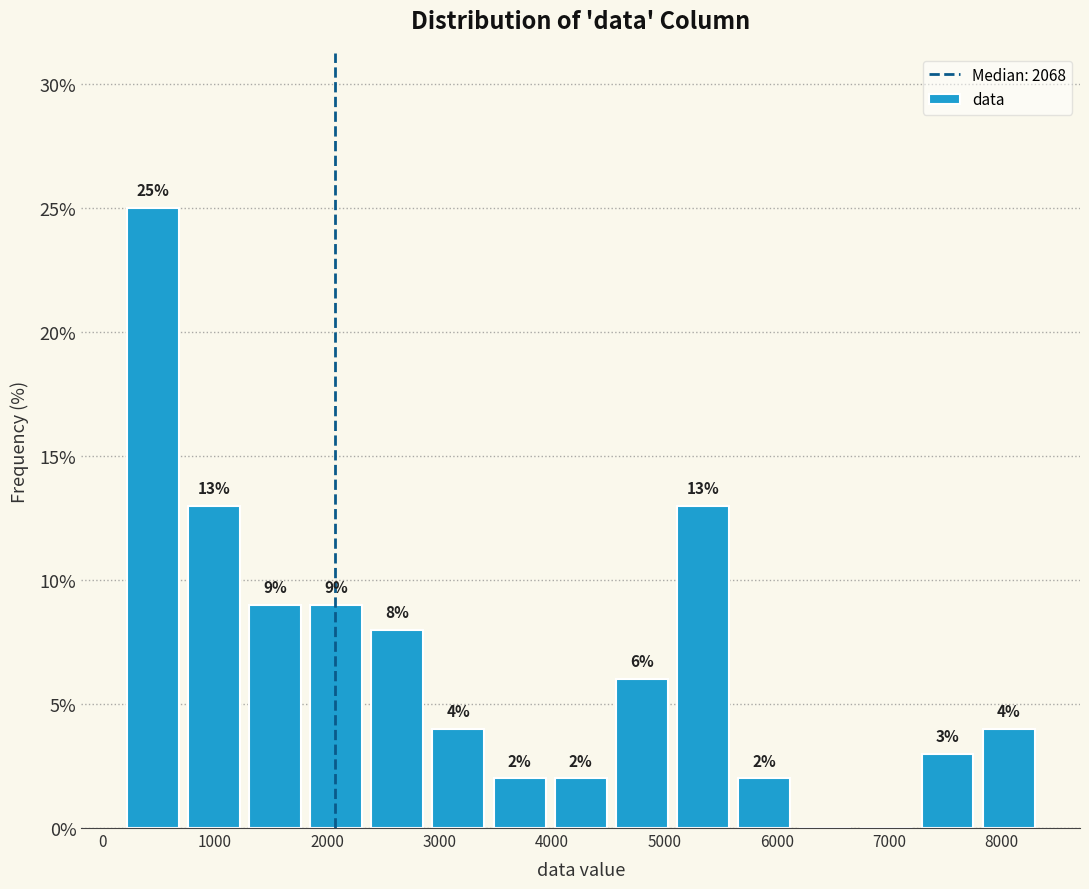

Over which range of the x-axis is the bar tallest?

200 to 700